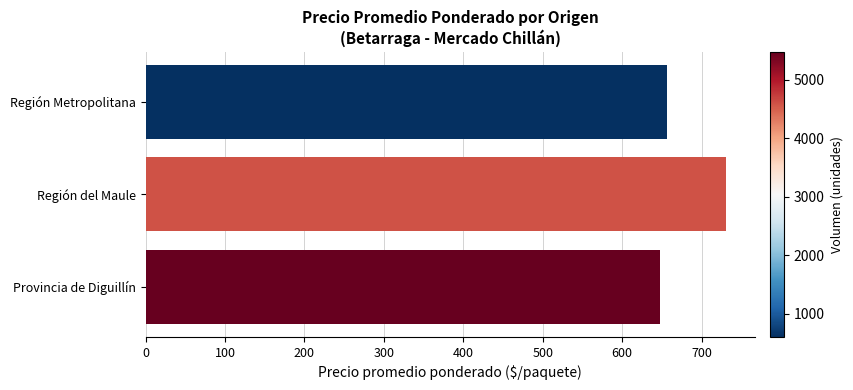

What is the change in value from Región del Maule to Región Metropolitana?

-74